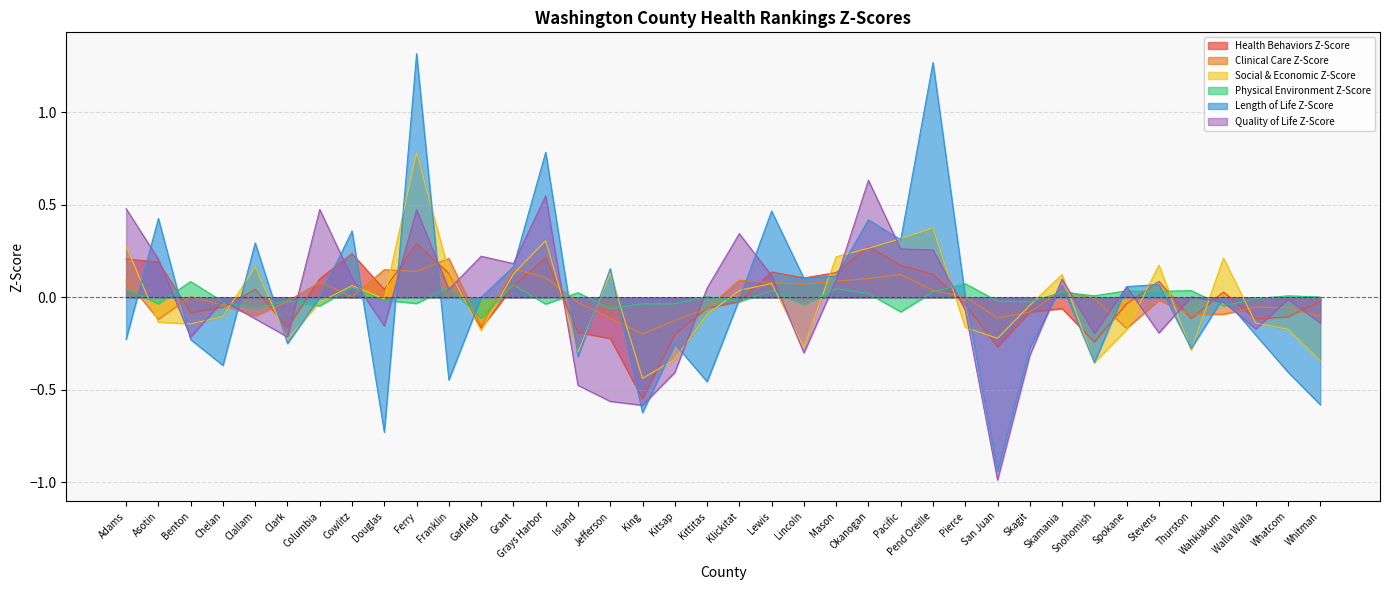

Between Clark and King, which series saw the biggest shift?

Health Behaviors Z-Score